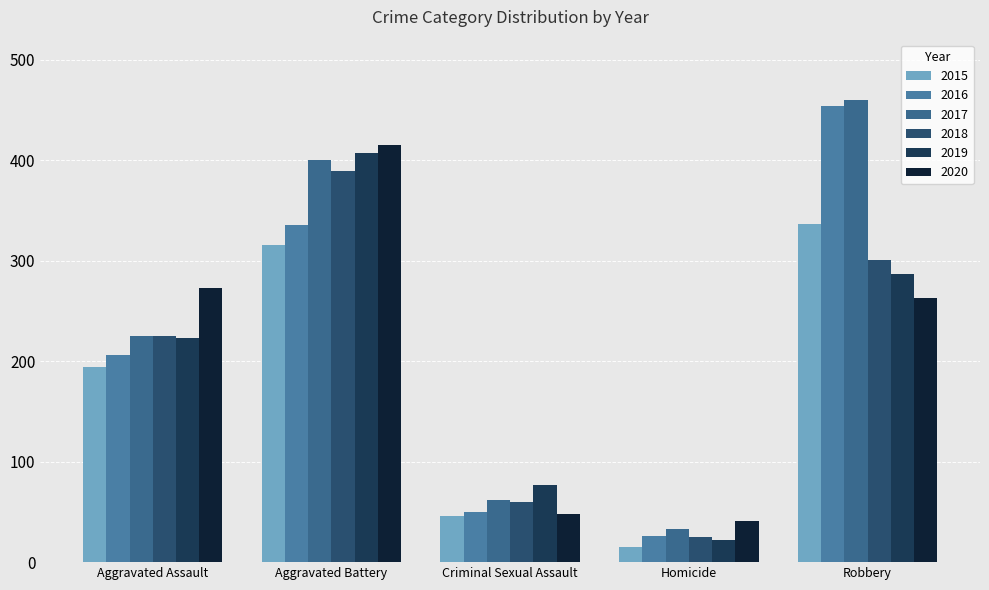

At Robbery, list the series in order from largest to smallest.

2017, 2016, 2015, 2018, 2019, 2020